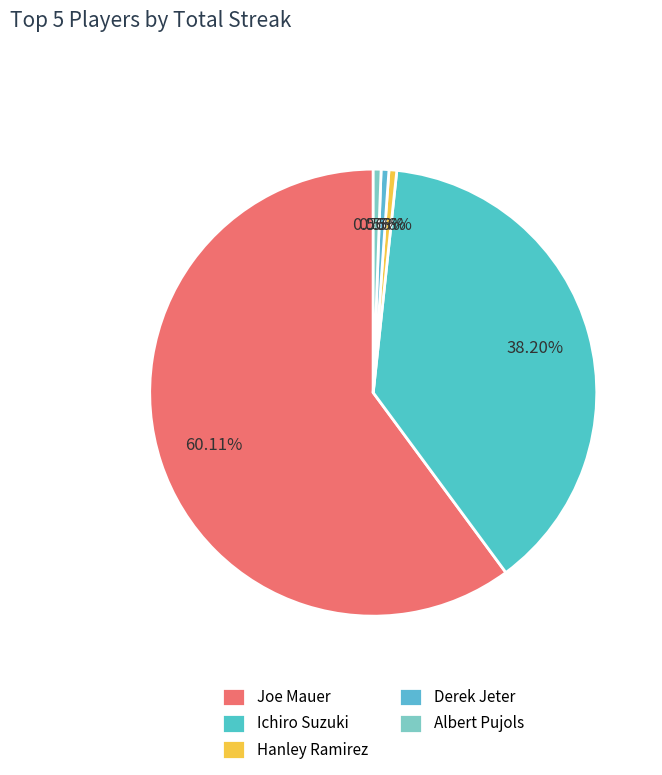

How many segments does this pie chart have?

5